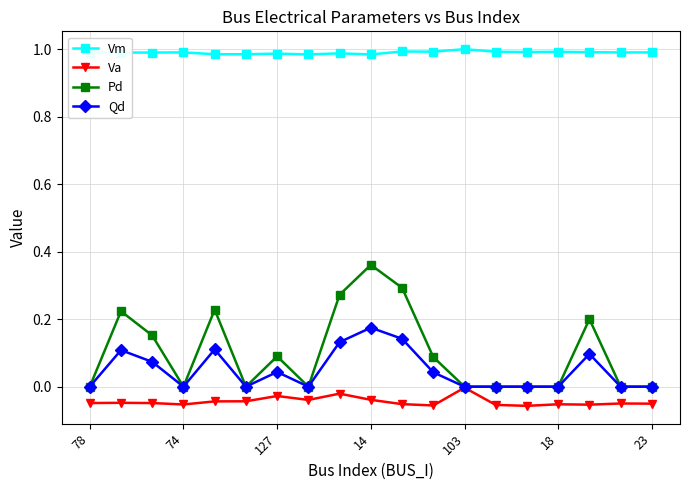

How many categories are shown in the chart?

19